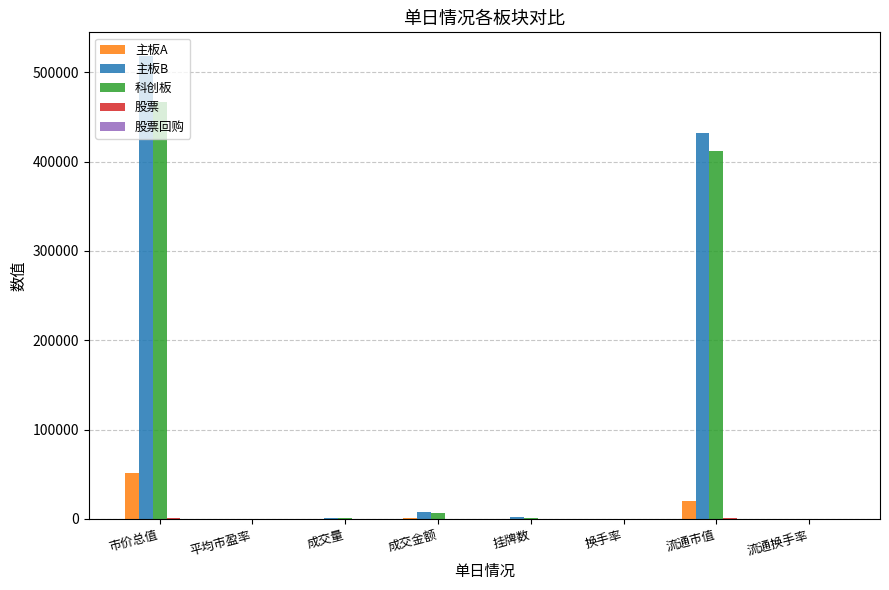

Count the number of data series in this chart.

5